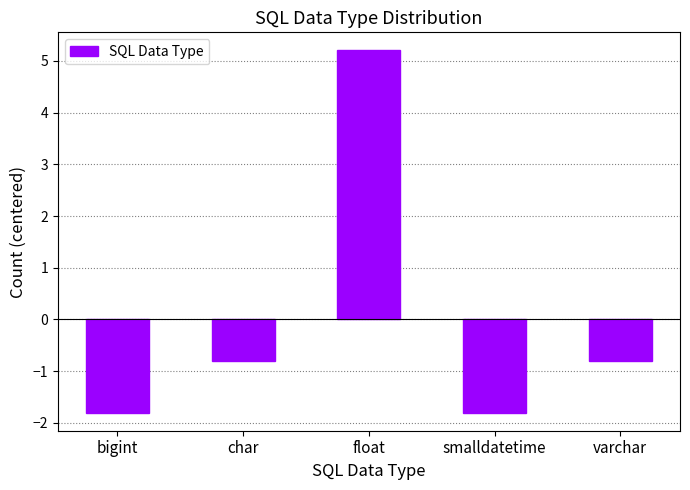

What is the change in value from smalldatetime to varchar?

+1.0